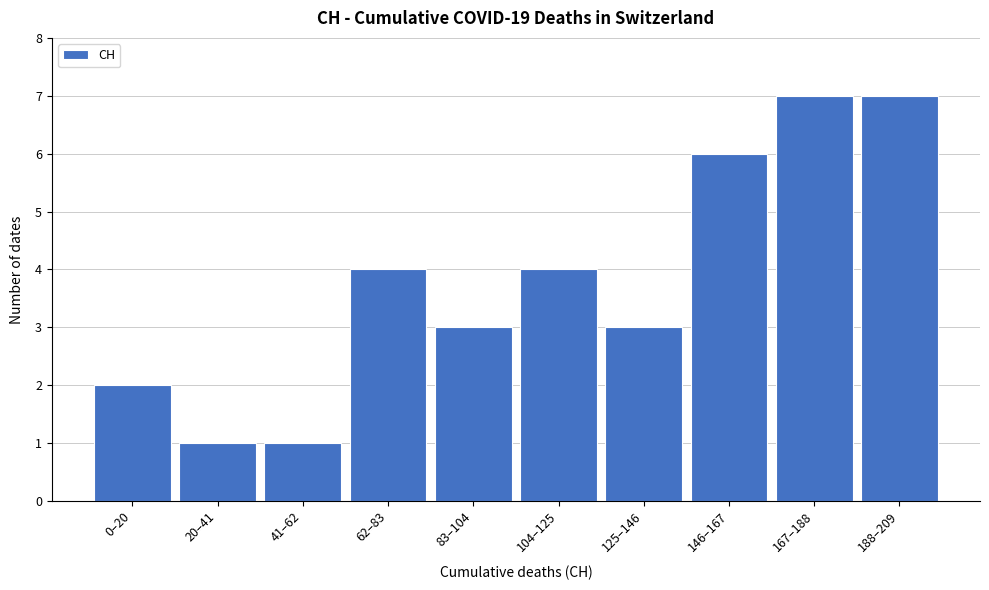

Reading left to right, list all the values displayed in this chart.

0–20=2	20–41=1	41–62=1	62–83=4	83–104=3	104–125=4	125–146=3	146–167=6	167–188=7	188–209=7